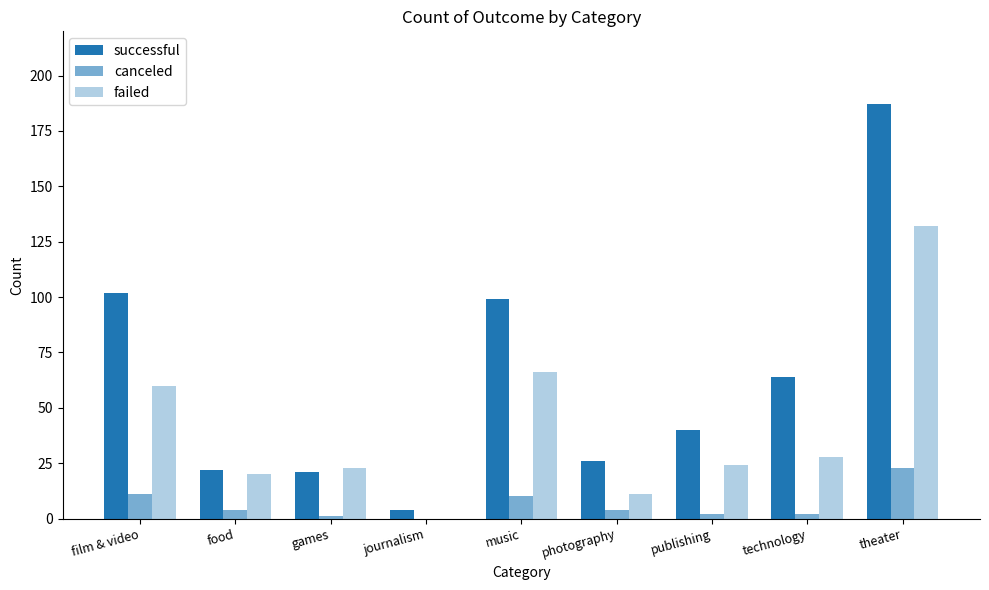

What is the label of the 9th bar from the right?

film & video